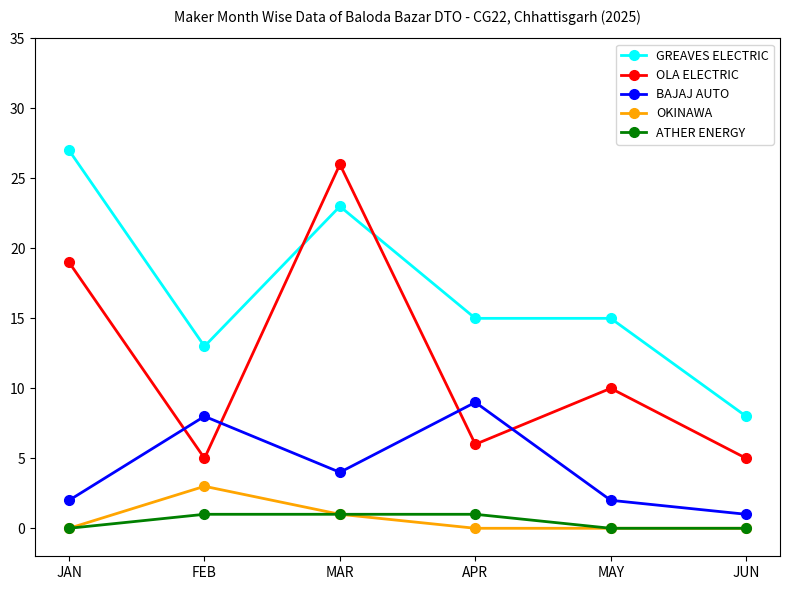

At which category is the sum across all series the highest?

MAR